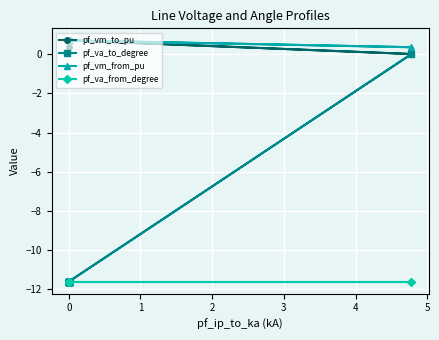

What is the sum of the pf_vm_to_pu values at 15 and 11?

1.4